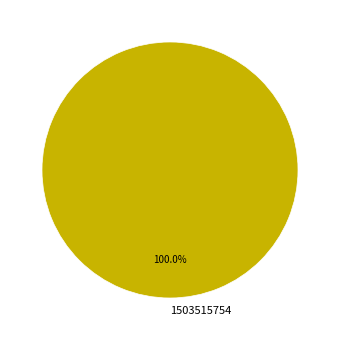

Rank the categories by value from highest to lowest.

1503515754